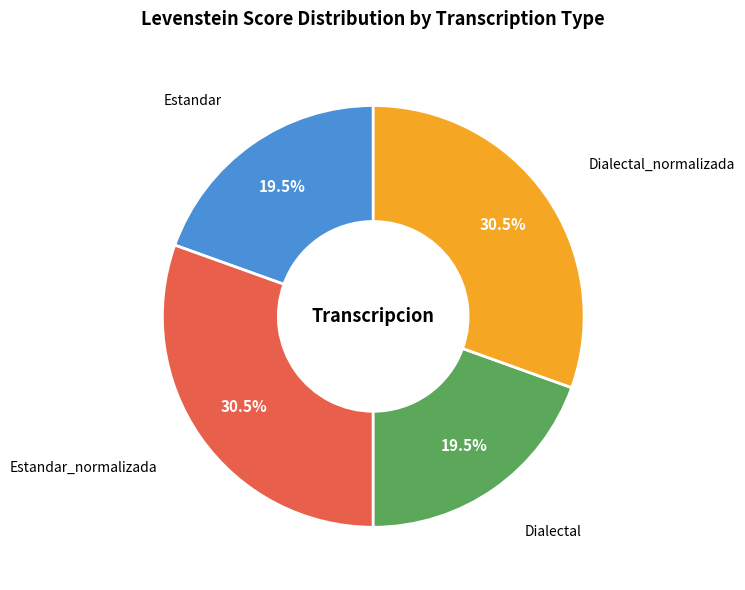

Is Dialectal_normalizada the majority of the pie?

No